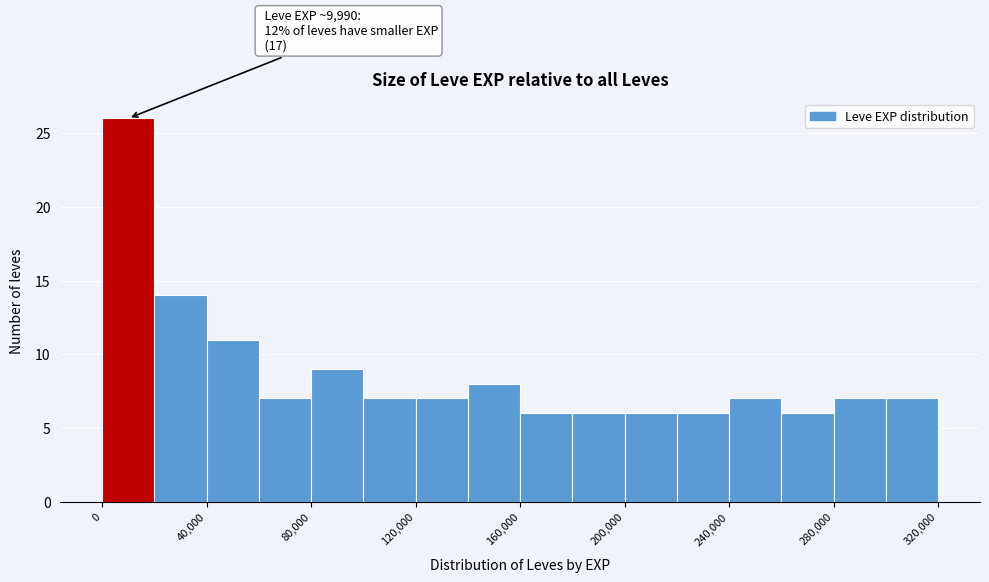

Over which range of the x-axis is the bar tallest?

0 to 20000